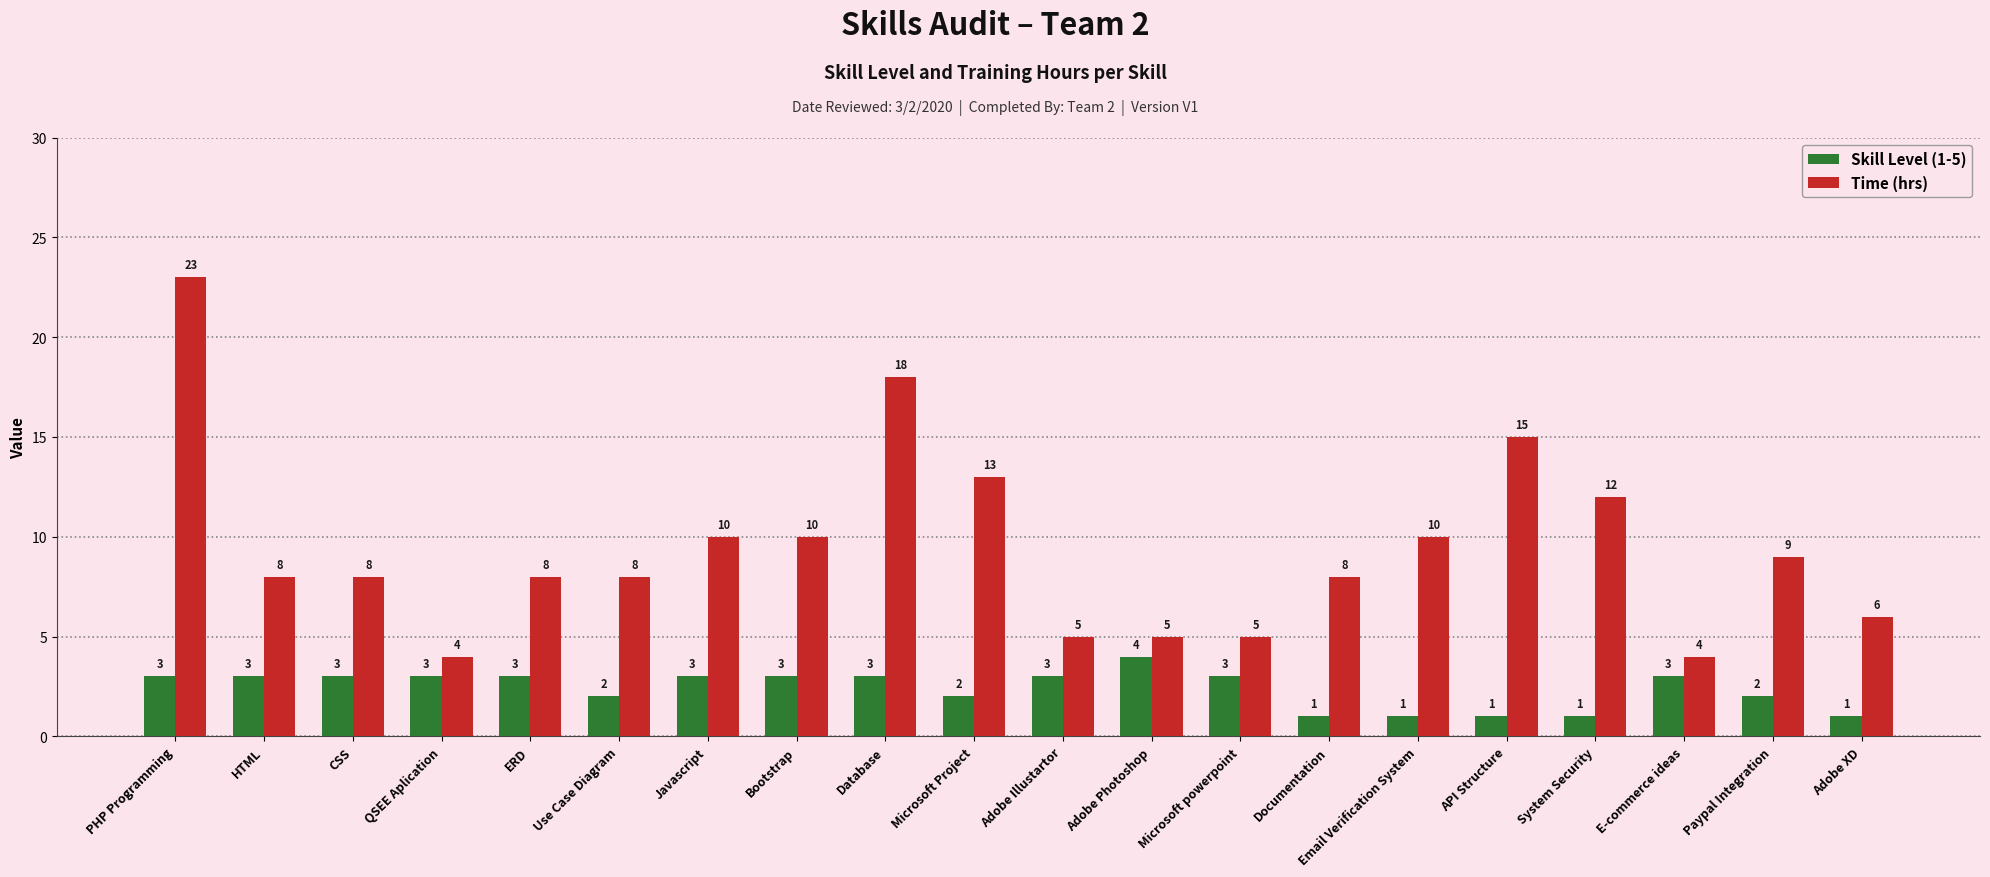

What is the maximum value for Time (hrs)?

23